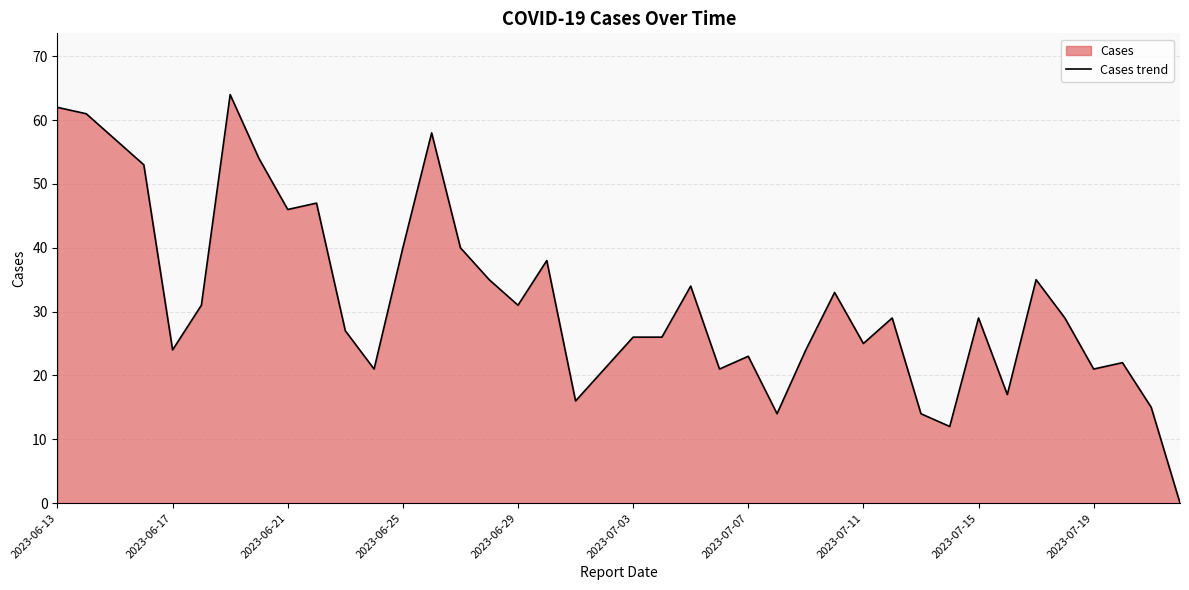

What is the difference between the maximum and second lowest values?

52